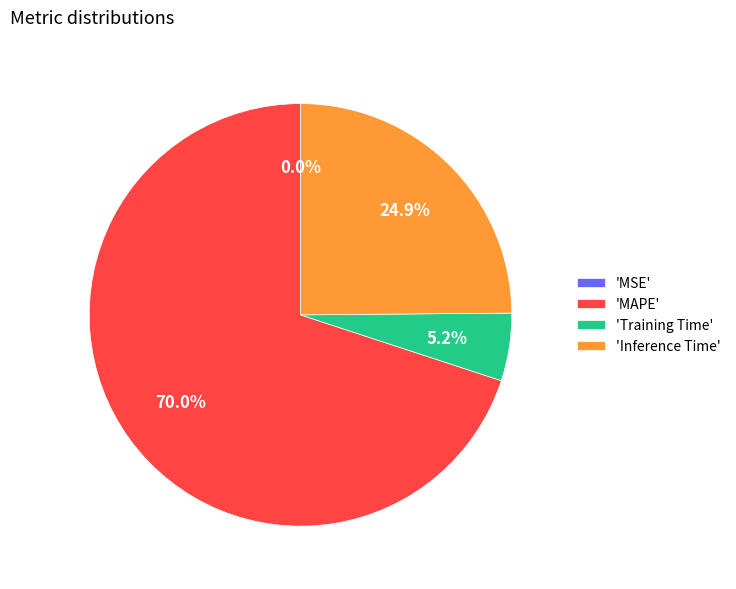

What percentage do 'MAPE' and 'Inference Time' together represent?

94.8%